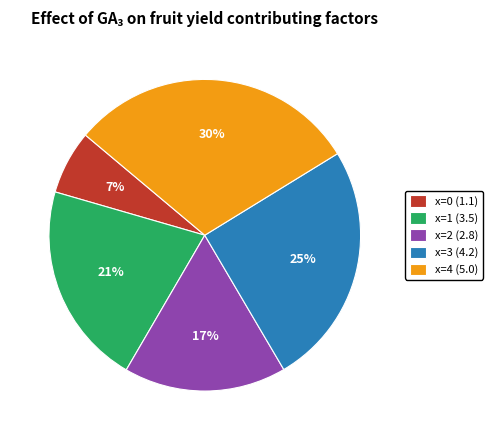

Which has a higher value, x=2 (2.8) or x=1 (3.5)?

x=1 (3.5)